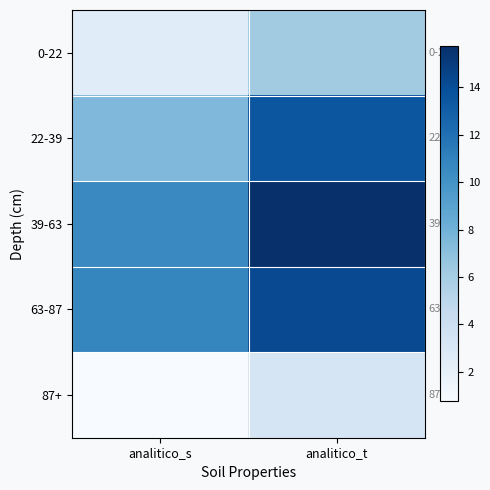

What is the spread (max minus min) of values at analitico_t?

12.5